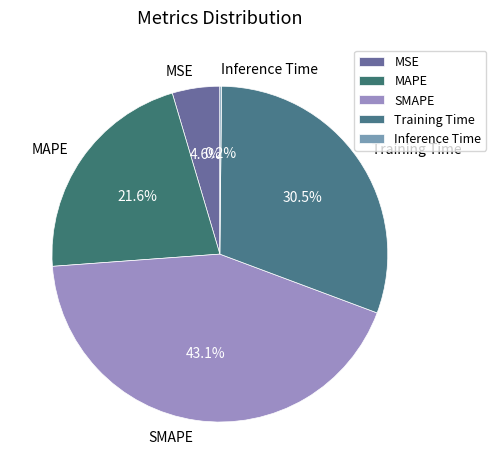

Between Training Time and MSE, which is larger?

Training Time